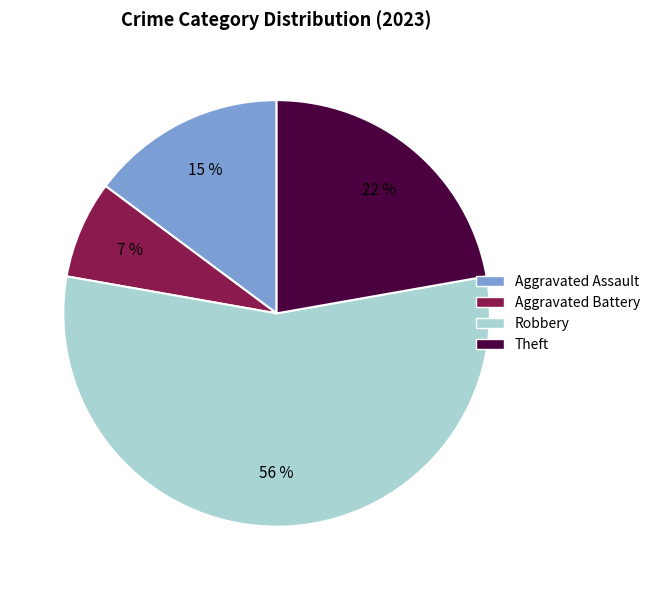

Is there any slice that represents more than half of the pie?

Yes